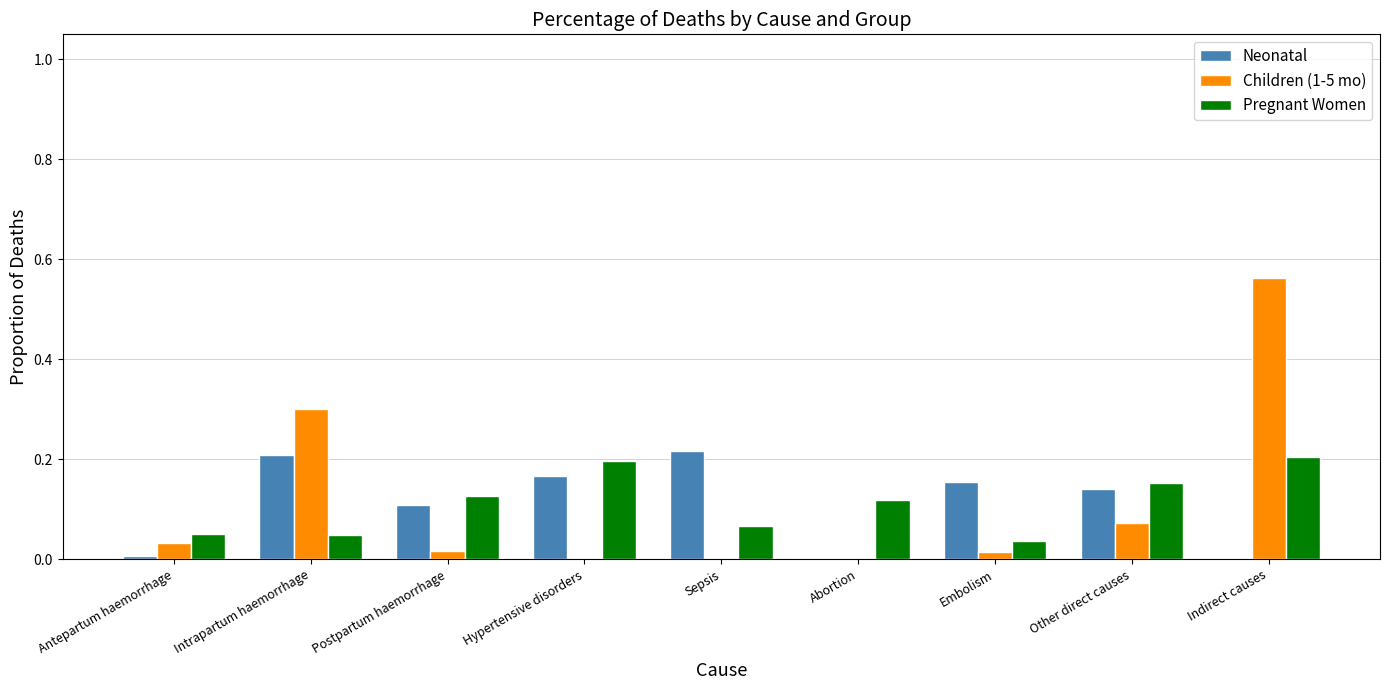

Between Hypertensive disorders and Embolism, which series saw the biggest shift?

Pregnant Women